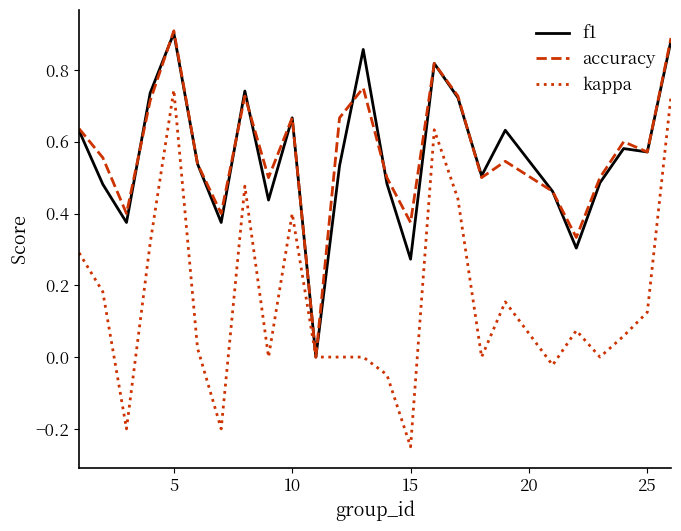

Which series has the largest range (max minus min)?

kappa